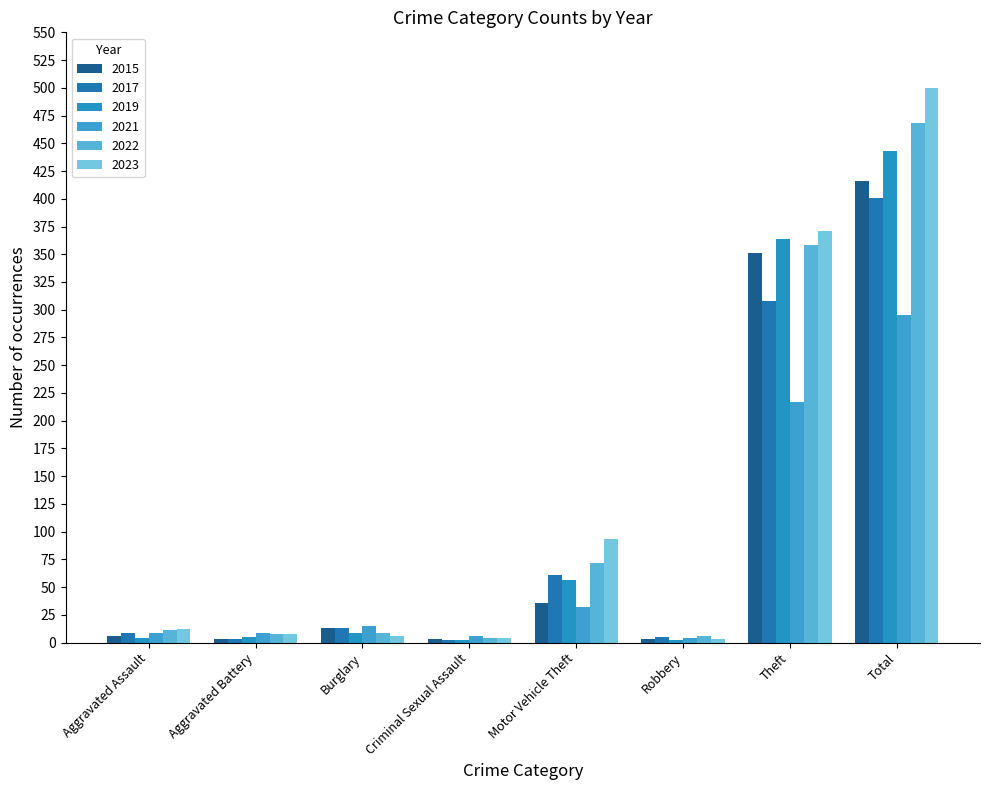

How many categories are shown in the chart?

8